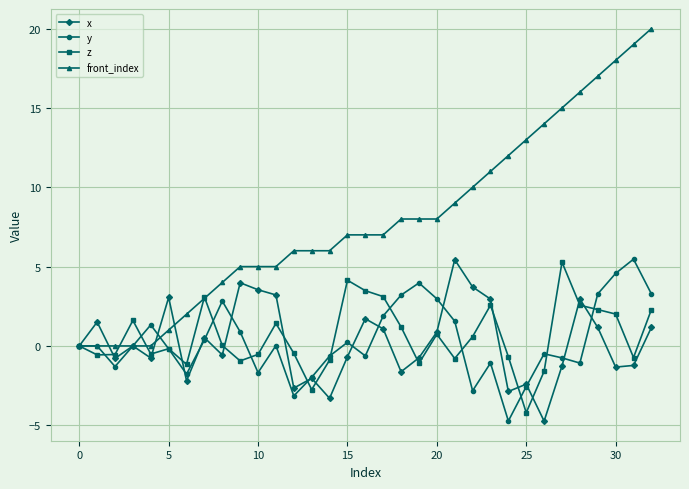

What is the difference between the maximum and minimum values in the z series?

9.5